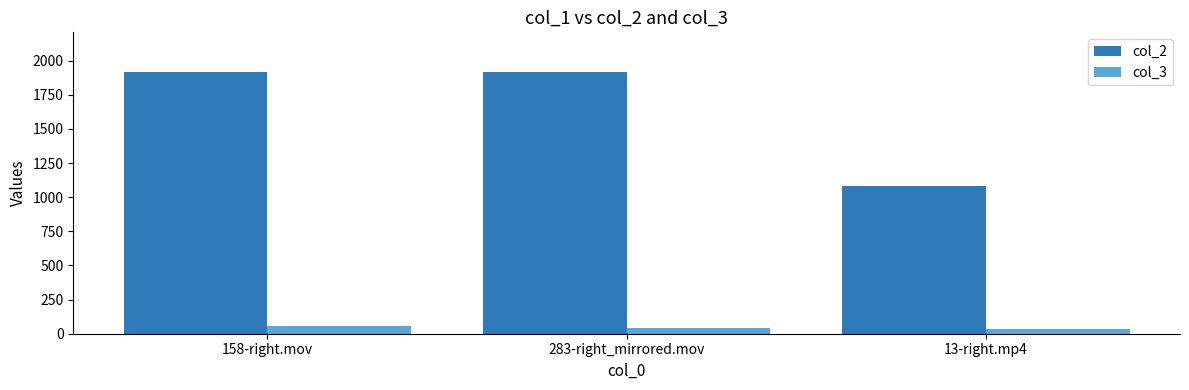

The value of col_2 at 158-right.mov is 1920. True or false?

True